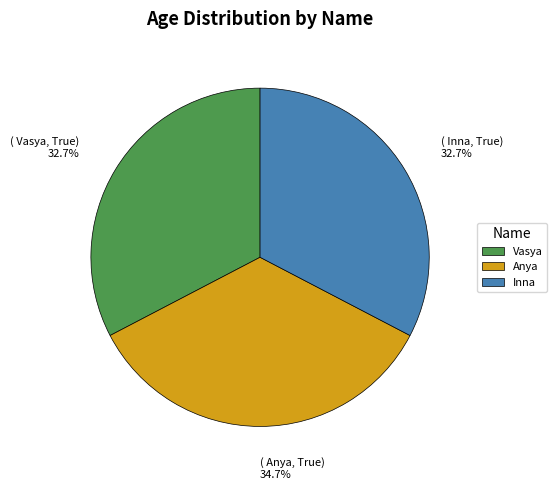

What is the total percentage of Anya and Vasya?

67.3%